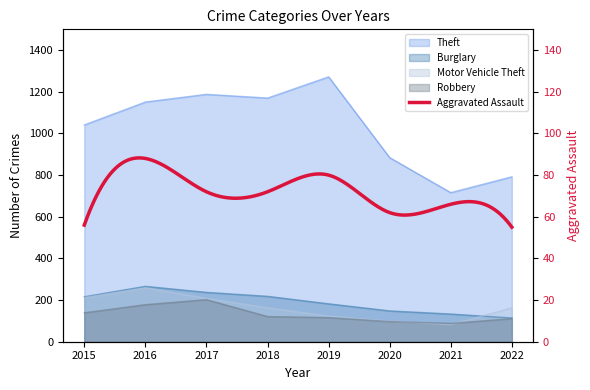

True or false: Motor Vehicle Theft has a value of 273 at 2022.

False